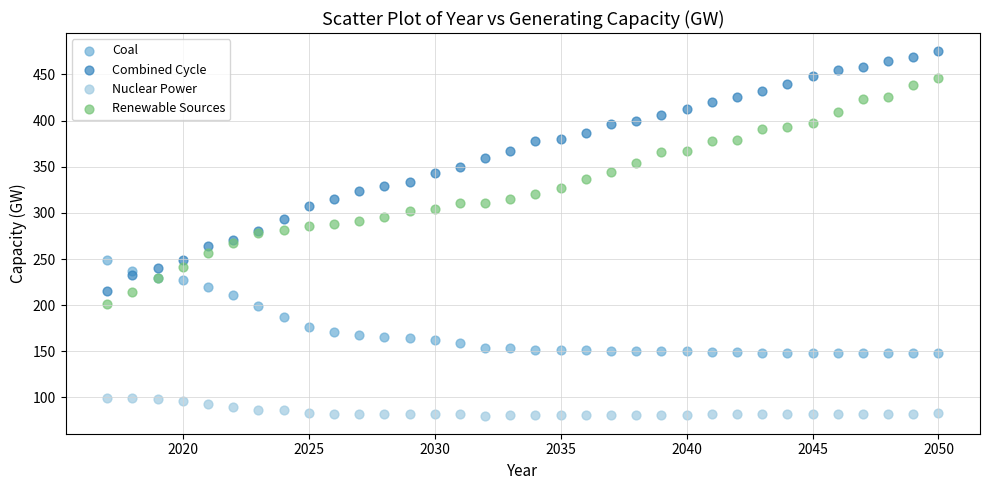

Which series has the largest Y range (max minus min)?

Combined Cycle